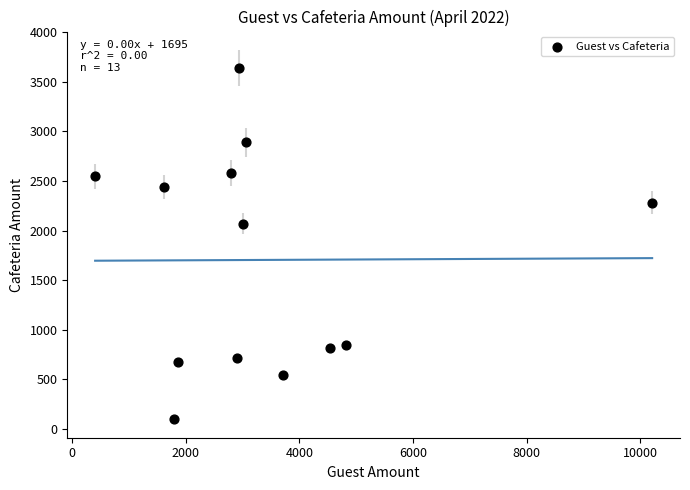

What Y value in the scatter plot is closest to 1870?

2070